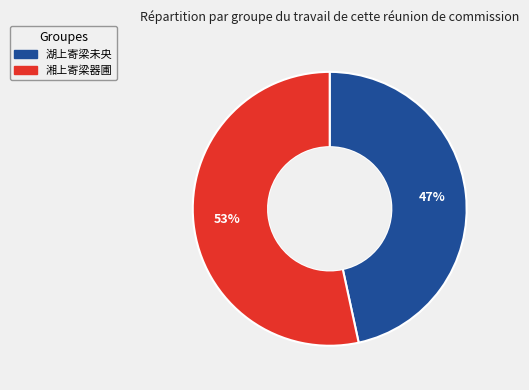

Which category accounts for the majority?

湘上寄梁器圃